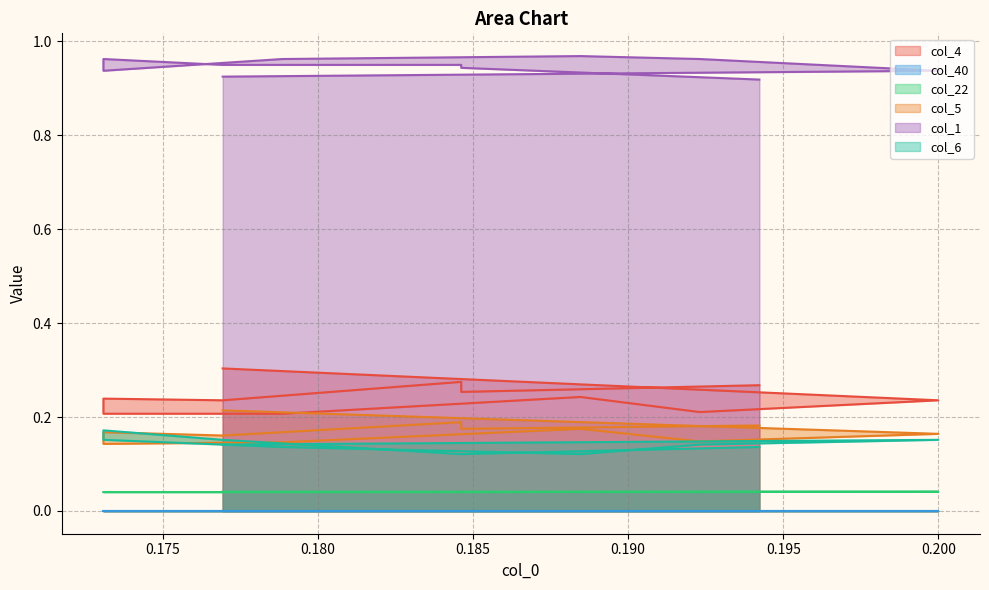

The col_6 series shows 0.2 at 0.200. True or false?

True